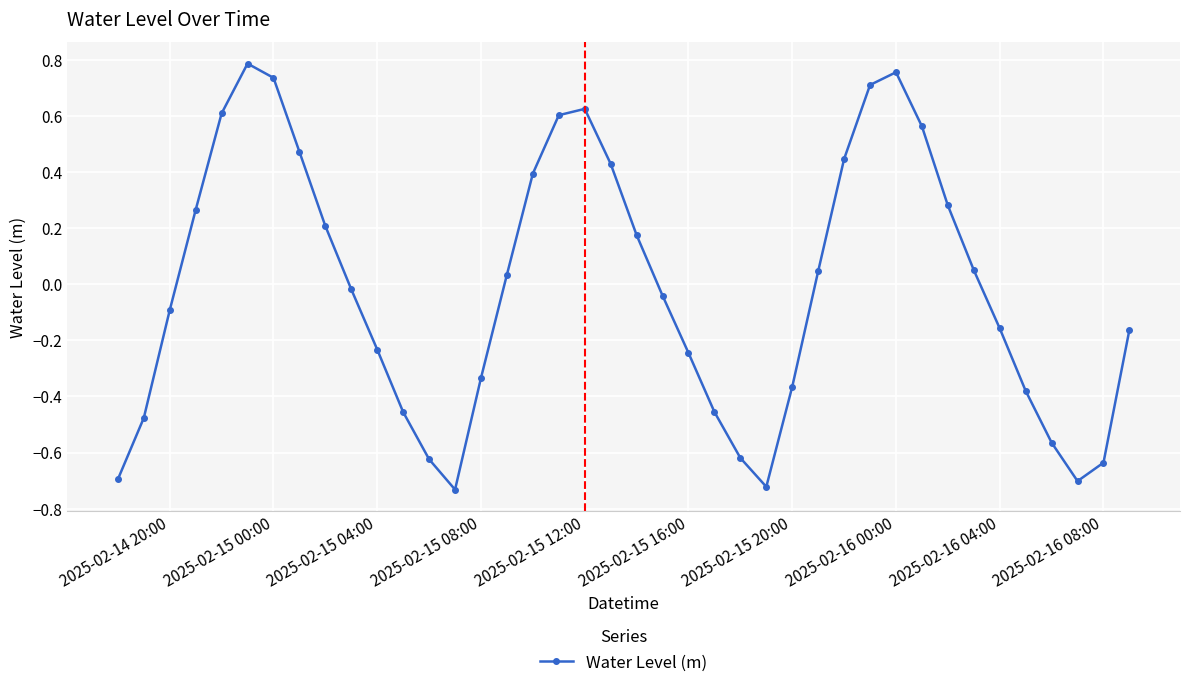

What is the difference between the maximum and minimum values?

1.5